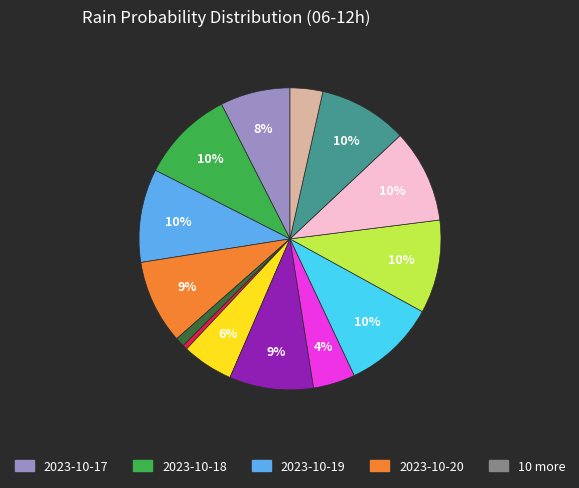

Does any single category account for the majority?

No